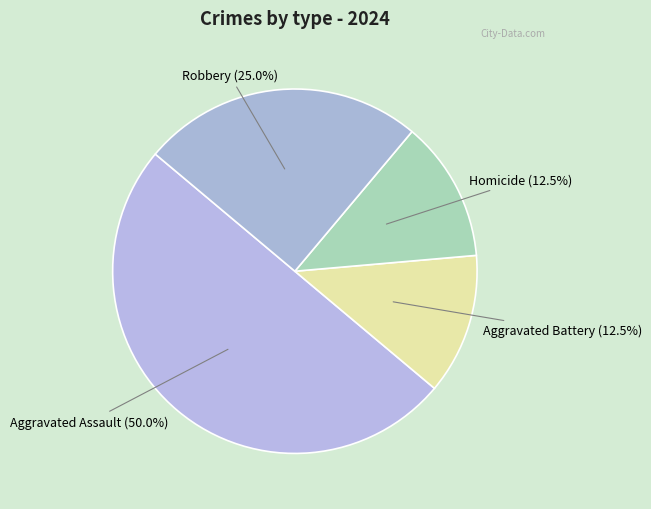

What is the largest slice in the pie chart?

Aggravated Assault